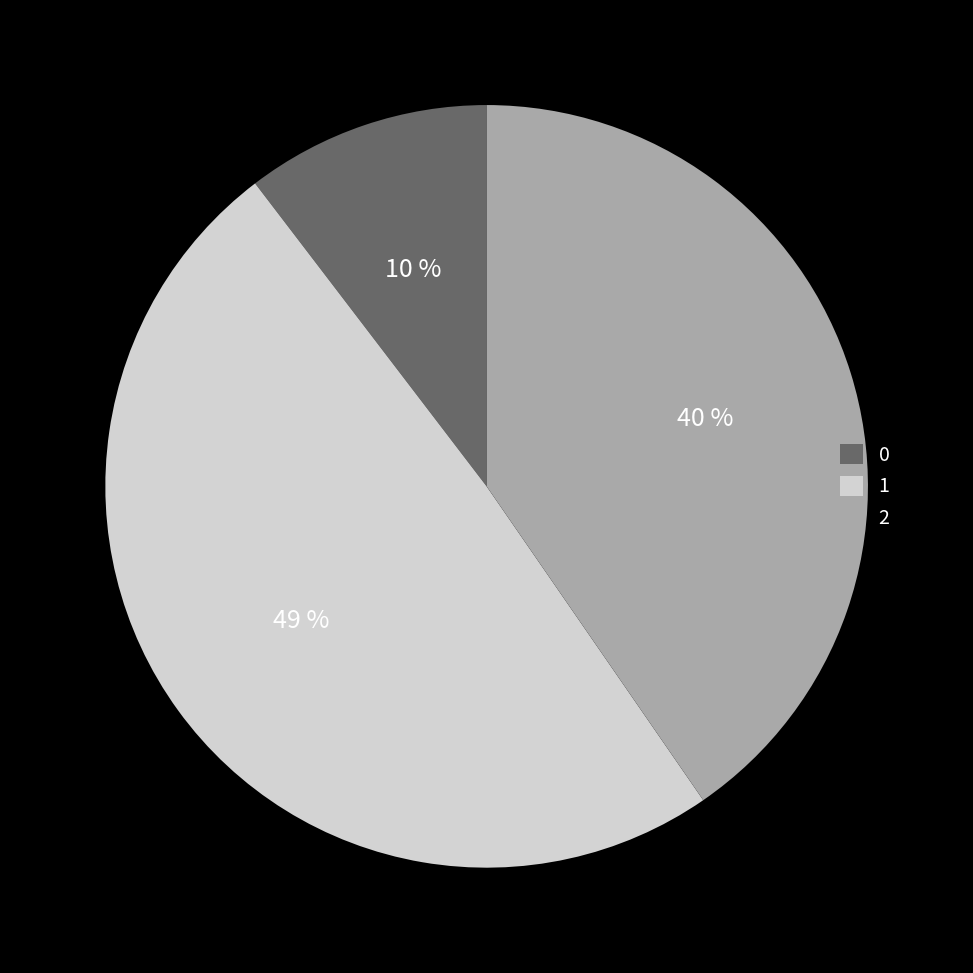

How many slices are in this pie chart?

3